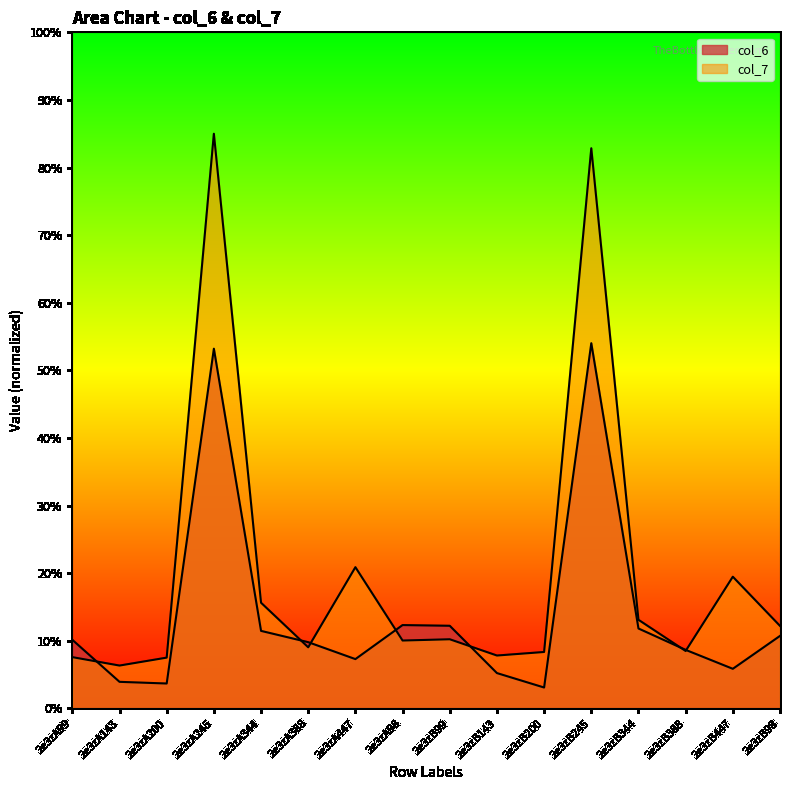

Is it true that col_6 equals 19.5 at 2e3zB344?

False